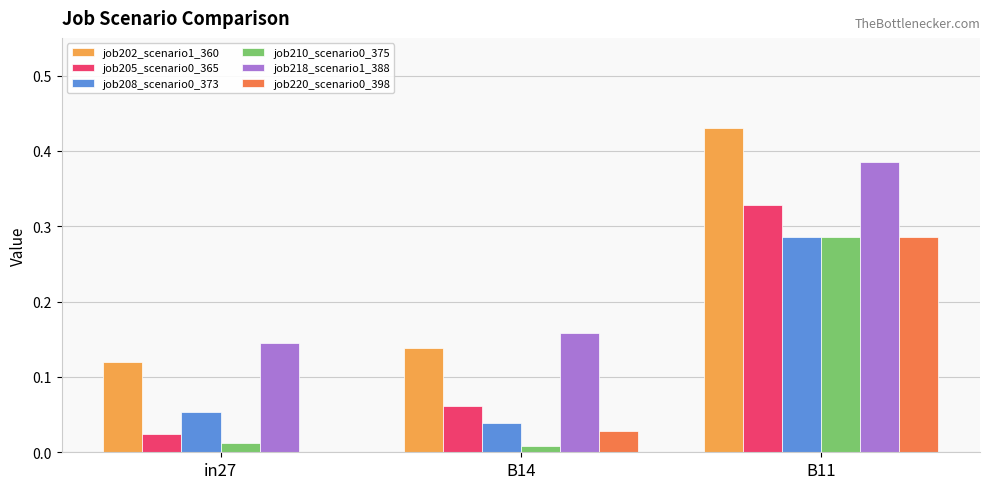

Which series has the largest range (max minus min)?

job202_scenario1_360